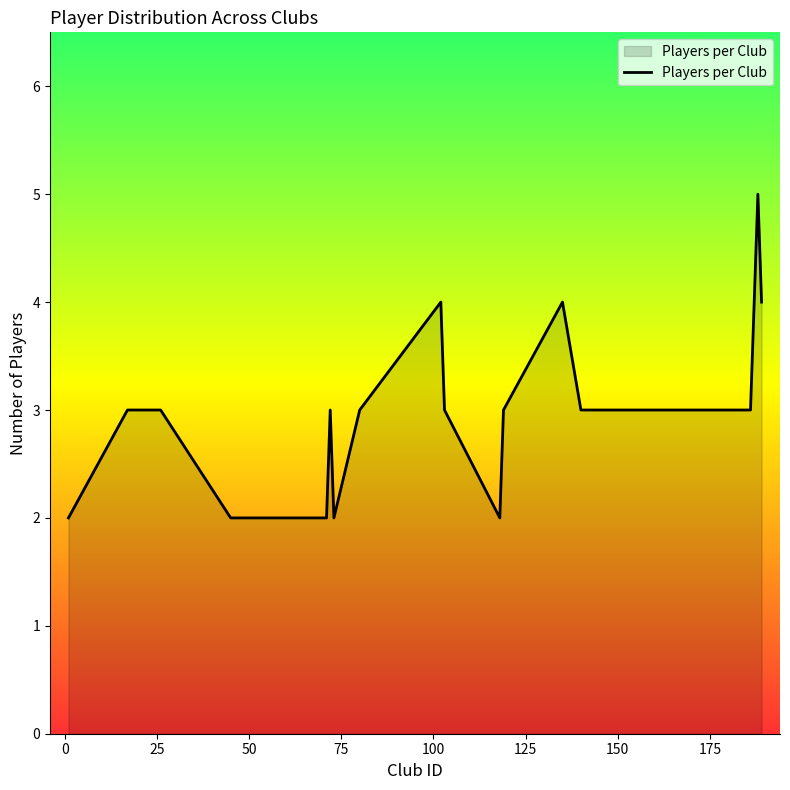

What is the difference between the maximum and minimum values?

3